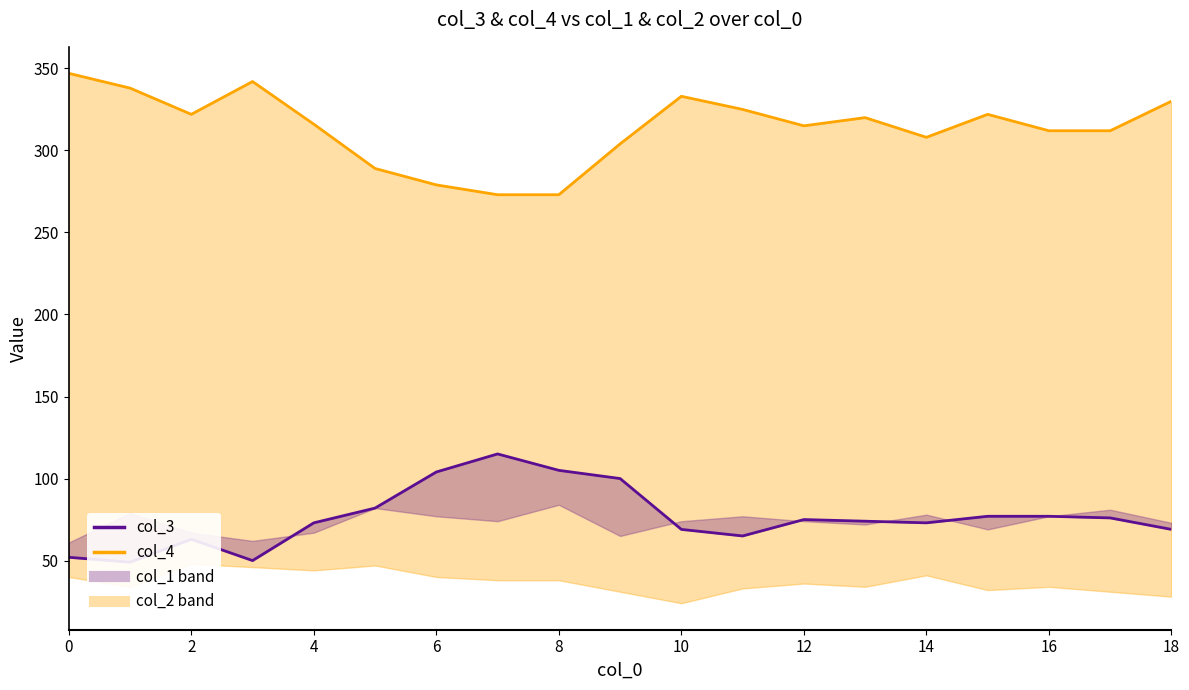

Which series changed the most between 14 and 17?

col_4 line